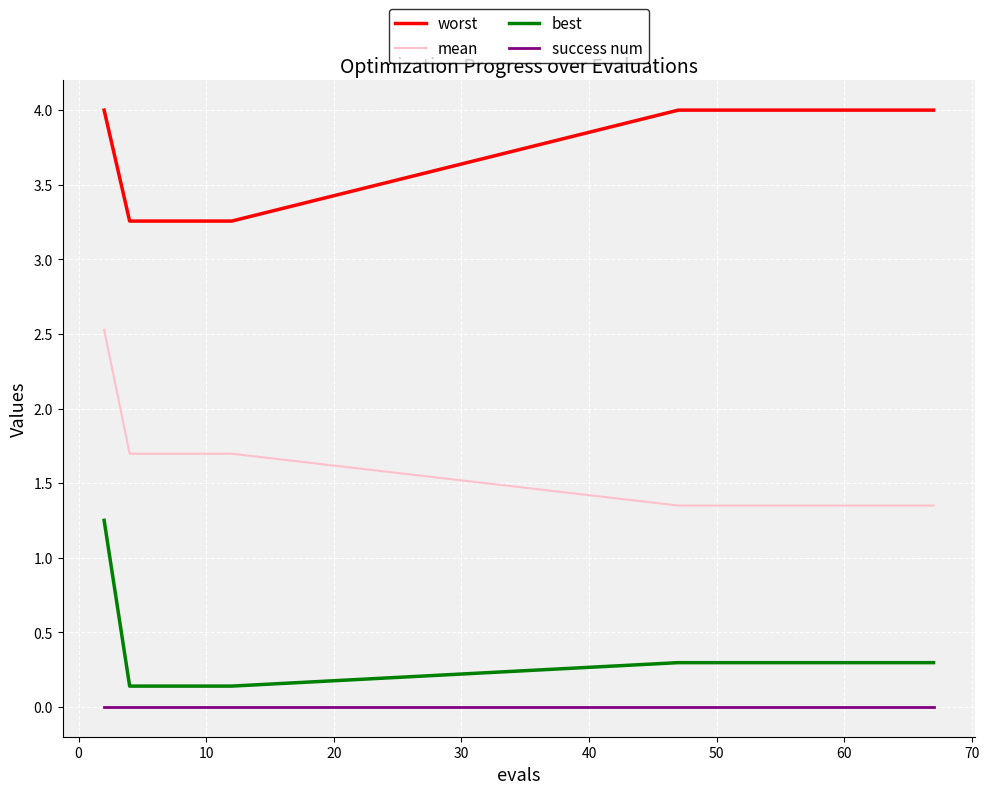

What is the greatest value displayed?

4.0